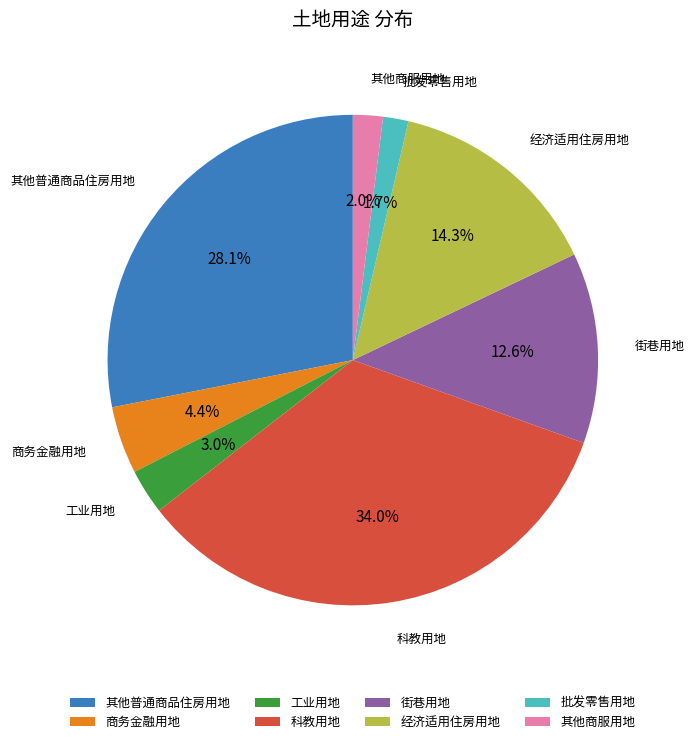

Which has a higher value, 其他商服用地 or 其他普通商品住房用地?

其他普通商品住房用地